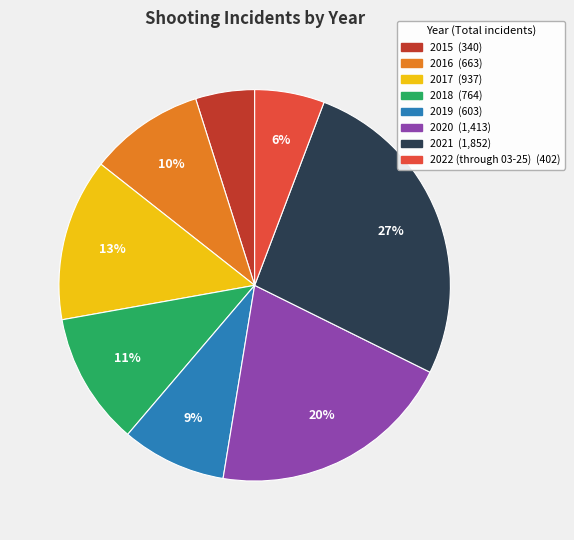

Which has a higher value, 2022 (through 03-25) or 2018?

2018